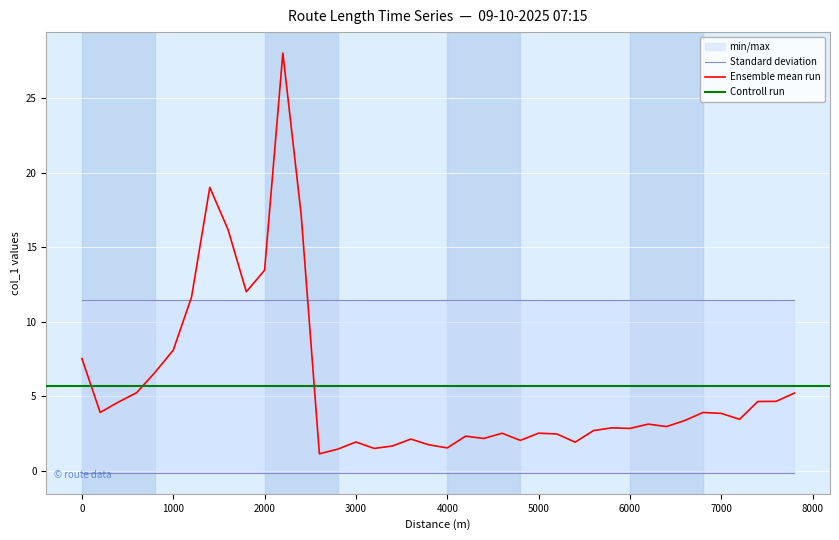

True or false: there are more than 0 points higher than both neighbors.

True